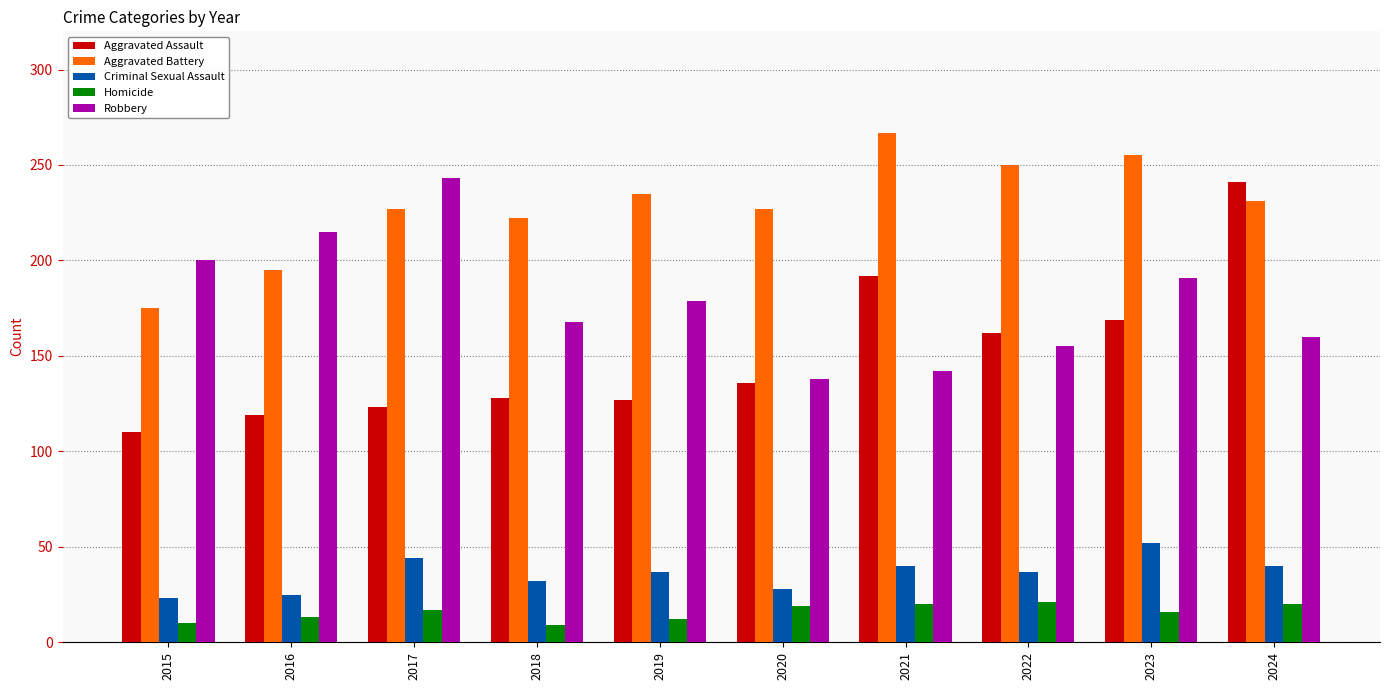

At which label does Aggravated Assault reach its peak?

2024